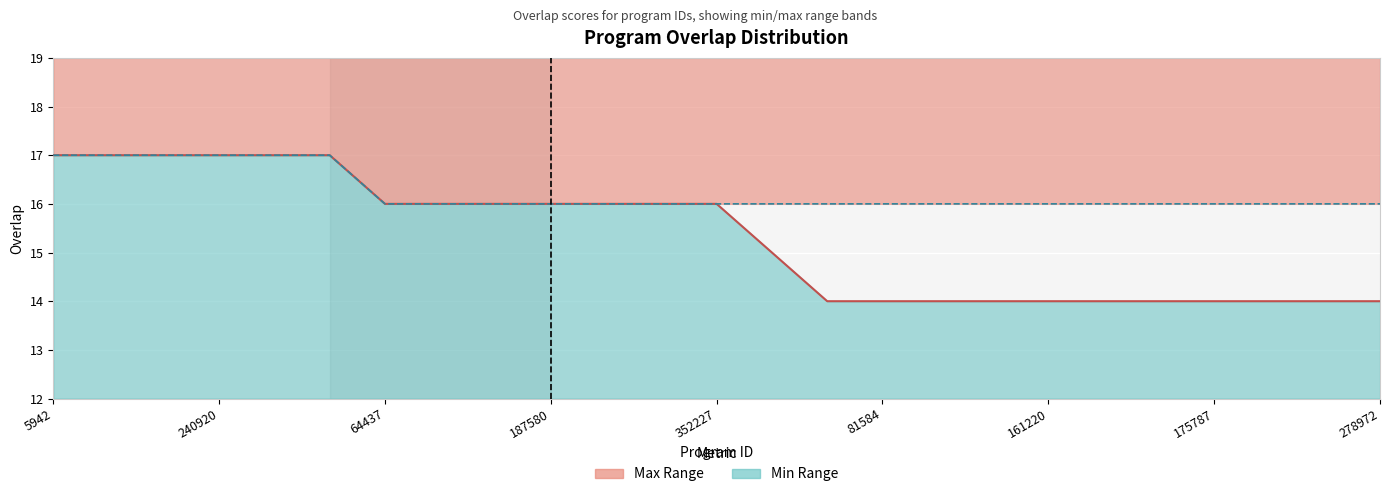

How many lines are shown in the chart?

2